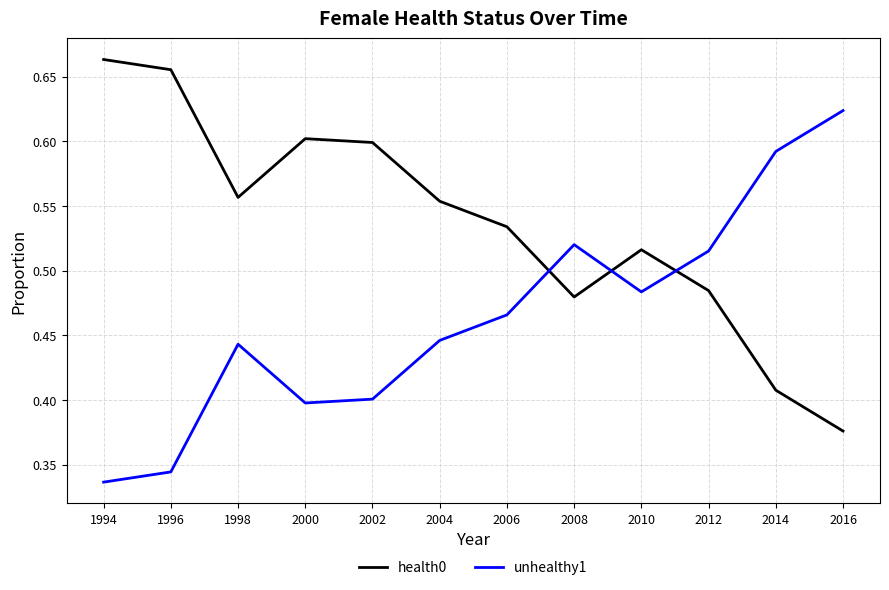

What is the sum of all unhealthy1 values?

5.6